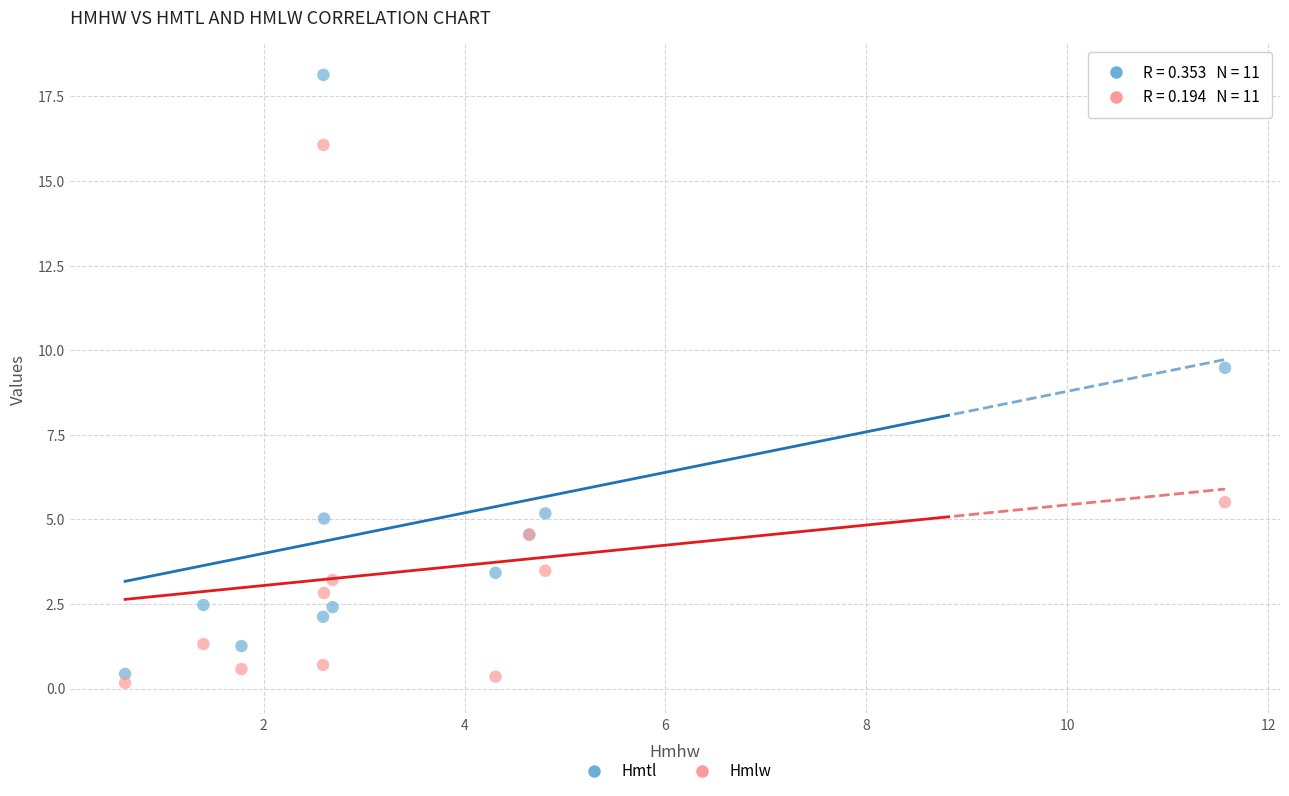

Which series has the widest spread of Y values?

Hmtl